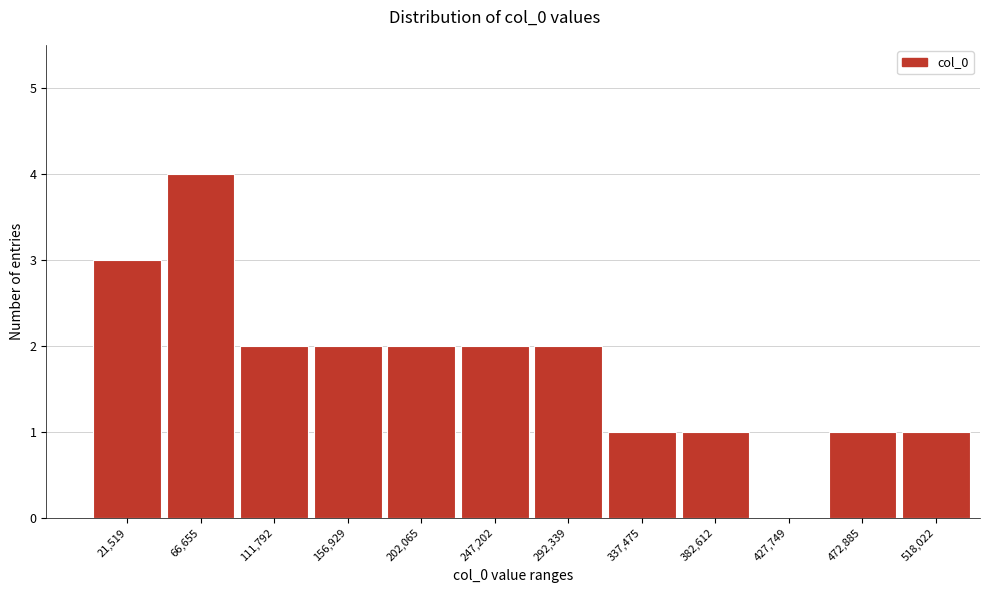

Reading right to left, list all the values displayed in this chart.

518,022=1	472,885=1	427,749=0	382,612=1	337,475=1	292,339=2	247,202=2	202,065=2	156,929=2	111,792=2	66,655=4	21,519=3